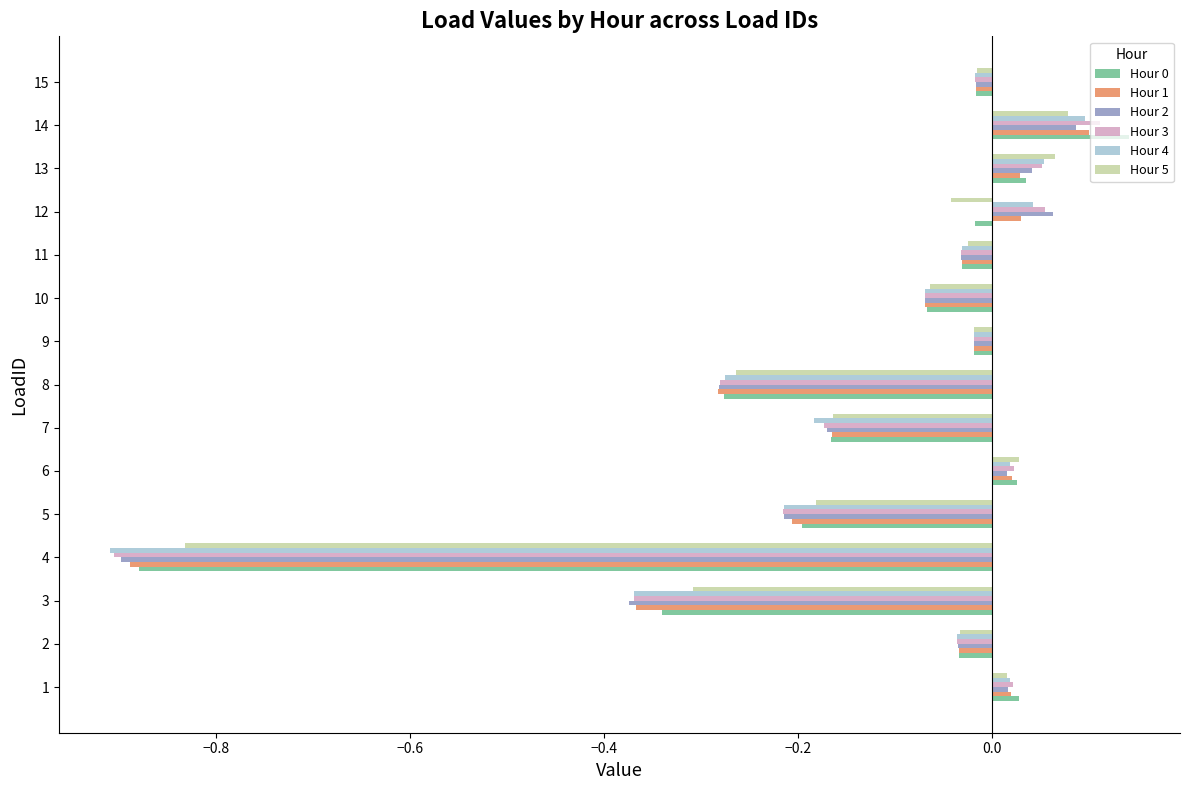

What is the difference between the second highest and minimum values in the Hour 3 series?

1.0